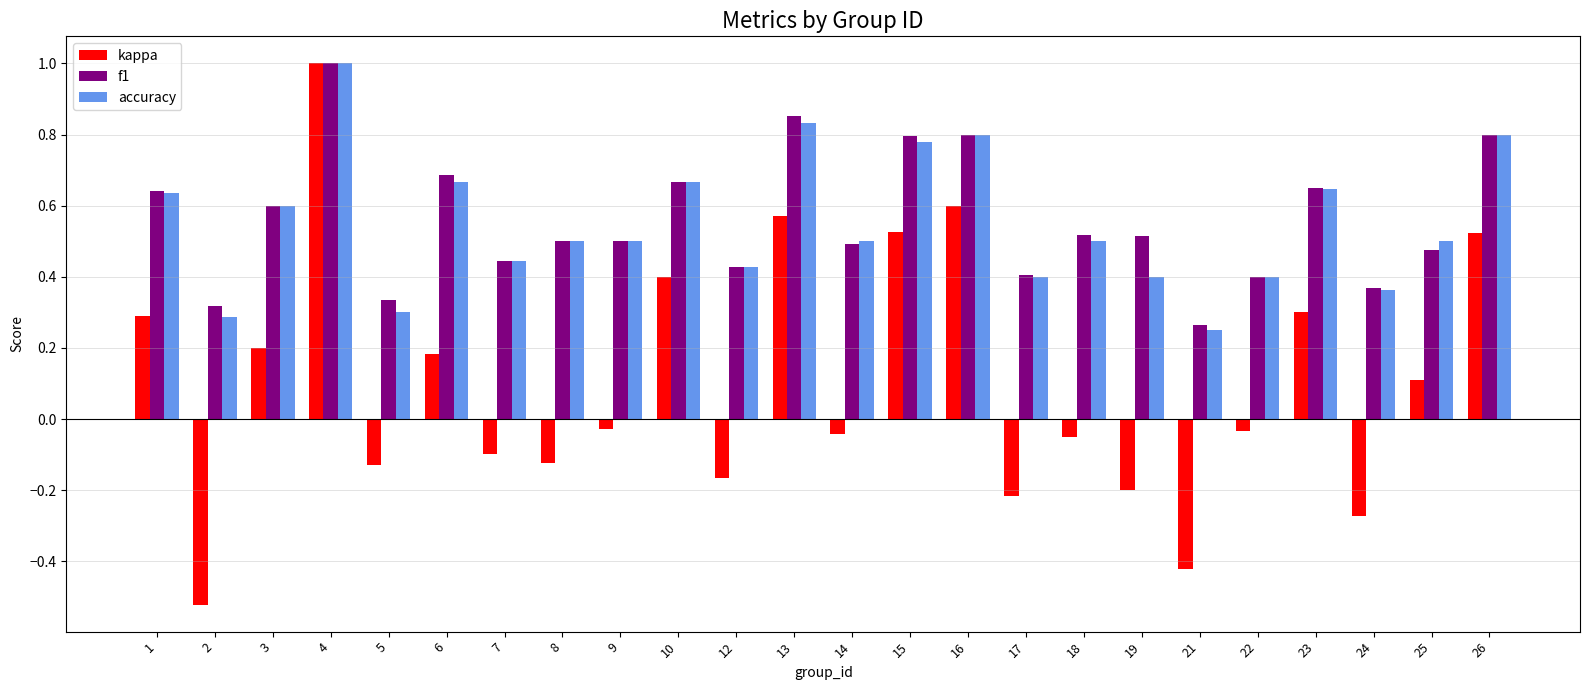

What is the difference between the maximum and minimum values in the kappa series?

1.5